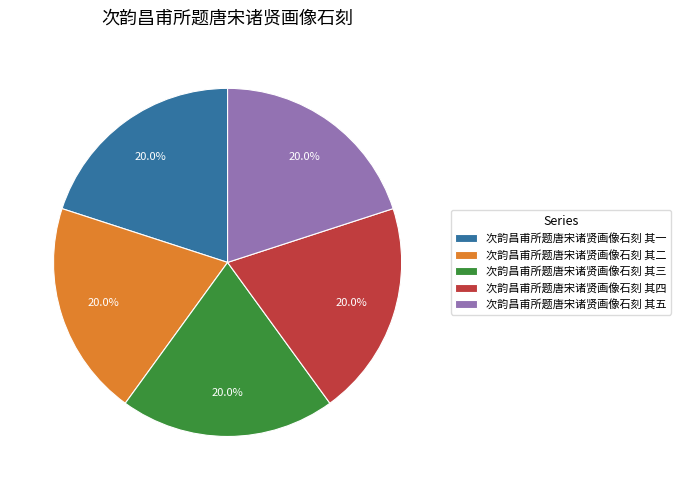

To the nearest percent, what percentage of the pie is 次韵昌甫所题唐宋诸贤画像石刻 其四?

20%